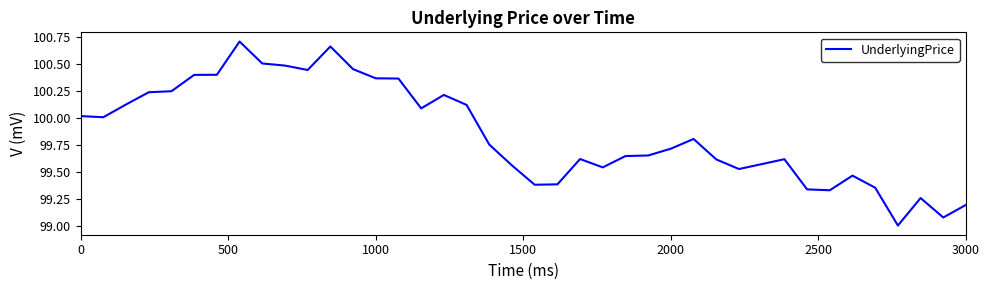

What is the difference between the maximum and minimum values?

1.7